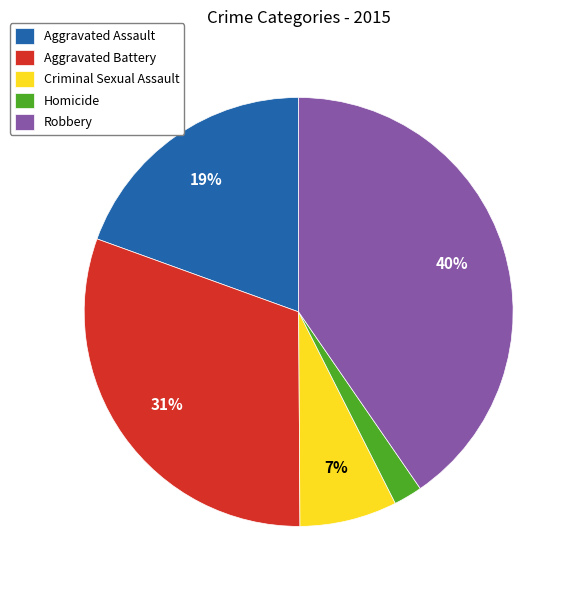

What percentage is the Robbery slice, to the nearest percent?

40%